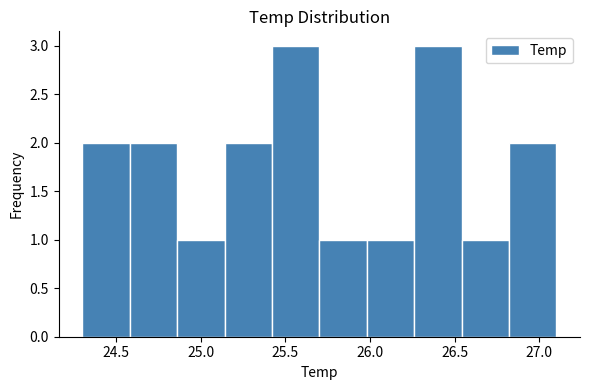

Reading left to right, transcribe this chart: for each bar, give the range it covers on the x-axis and its height. Neither the bar edges nor the heights are printed on the chart, so give them approximately, as read against the axes.

24.30 to 24.58: 2
24.58 to 24.86: 2
24.86 to 25.14: 1
25.14 to 25.42: 2
25.42 to 25.70: 3
25.70 to 25.98: 1
25.98 to 26.26: 1
26.26 to 26.54: 3
26.54 to 26.82: 1
26.82 to 27.10: 2